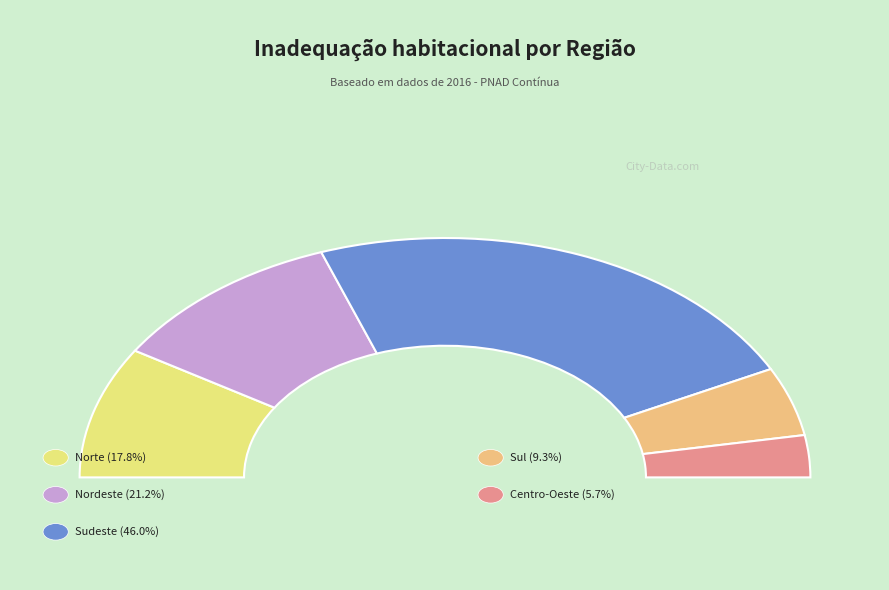

Which has a higher value, Centro-Oeste or Nordeste?

Nordeste